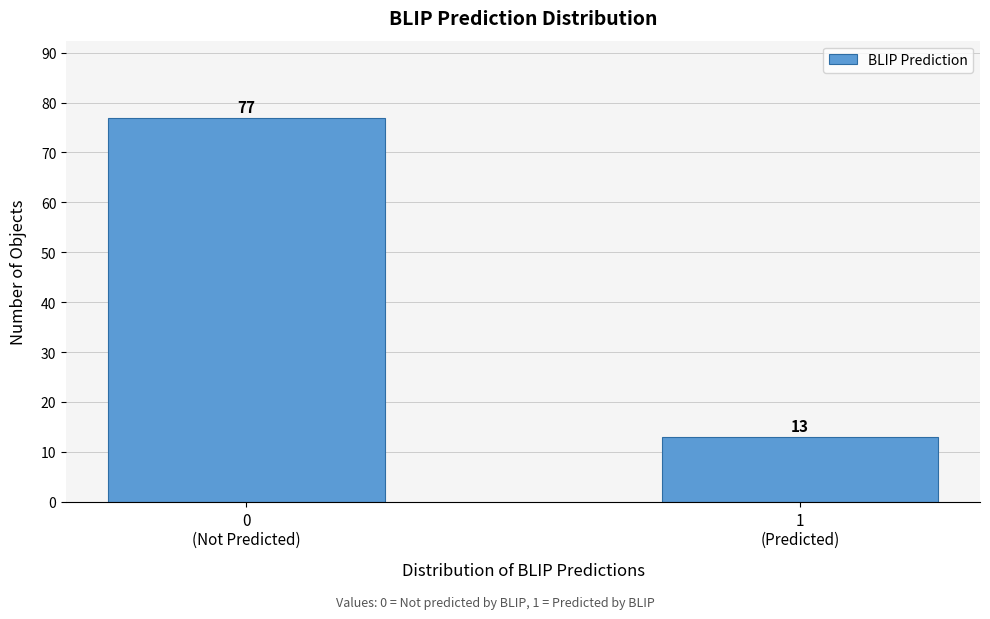

Reading left to right, list all the values displayed in this chart.

77	13